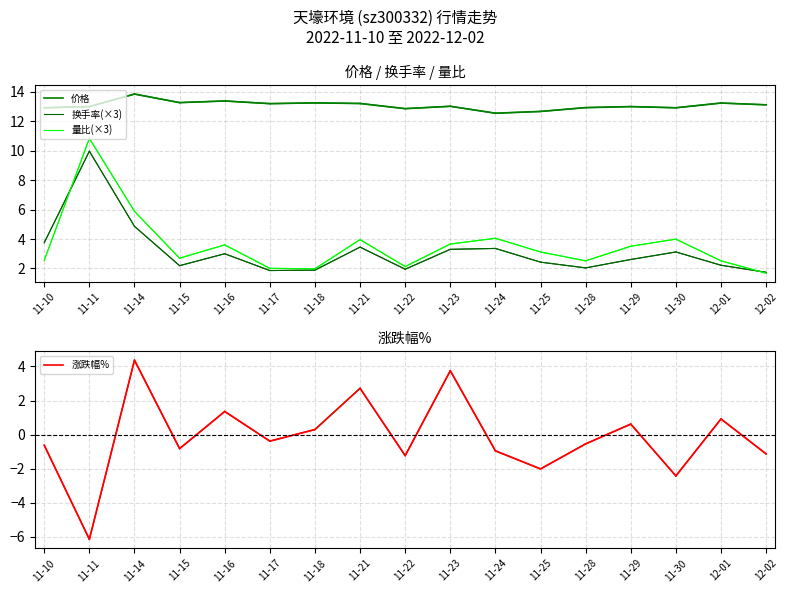

What is the label of the 15th point from the left?

11-30